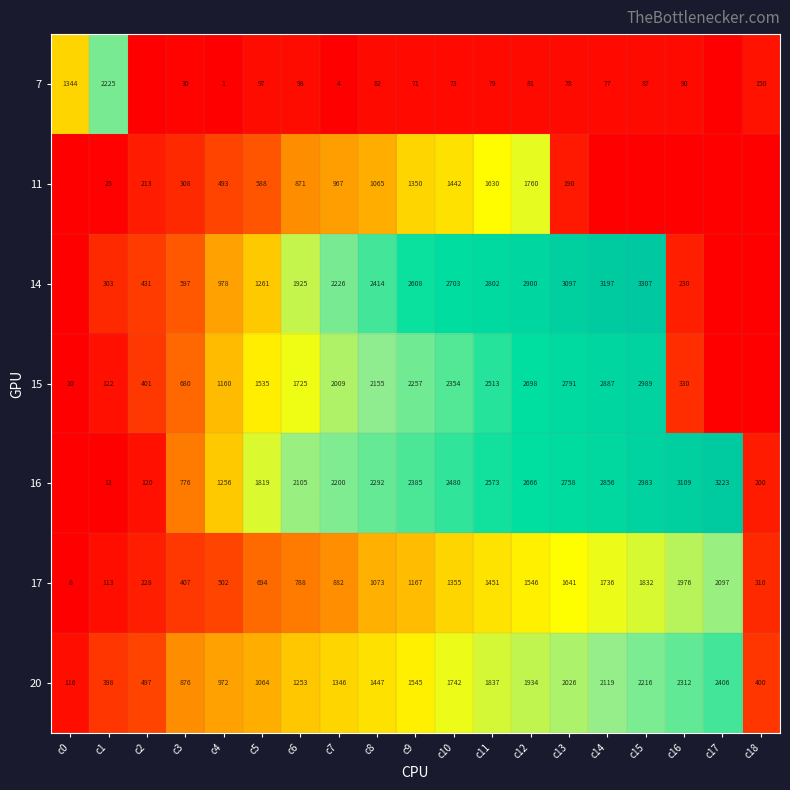

Where is 17 nearest to the value 1052?

c8